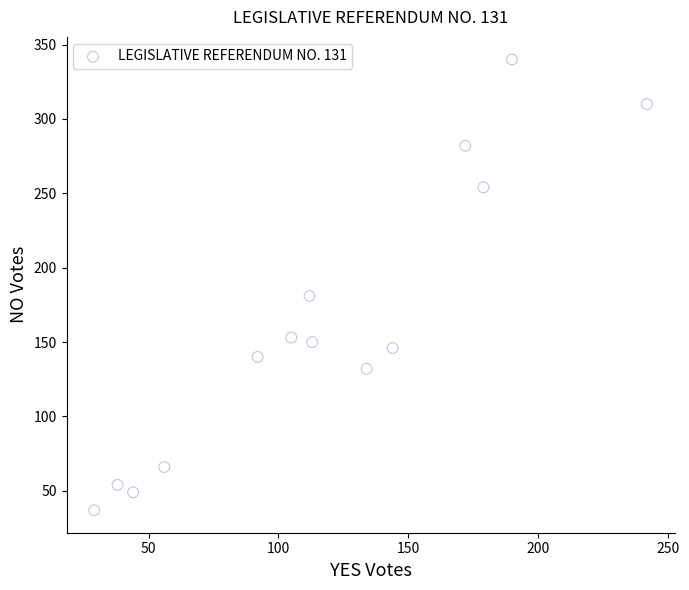

What Y value in the scatter plot is closest to 188?

181